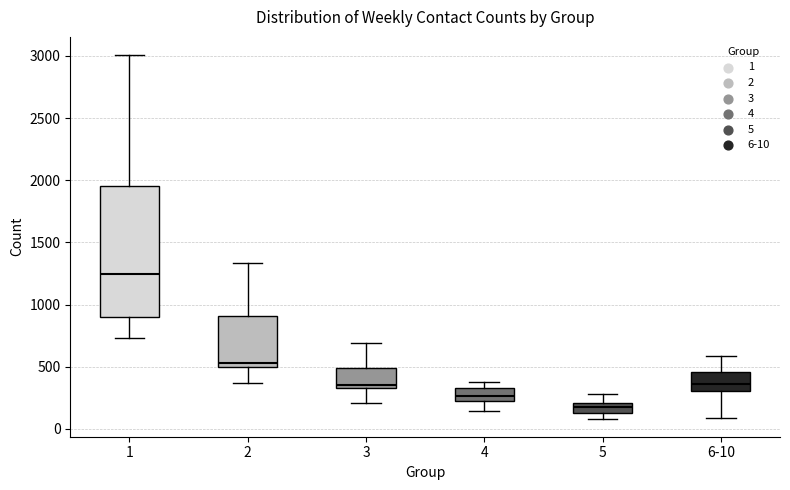

Which box is the tallest, from its lower edge to its upper edge?

1